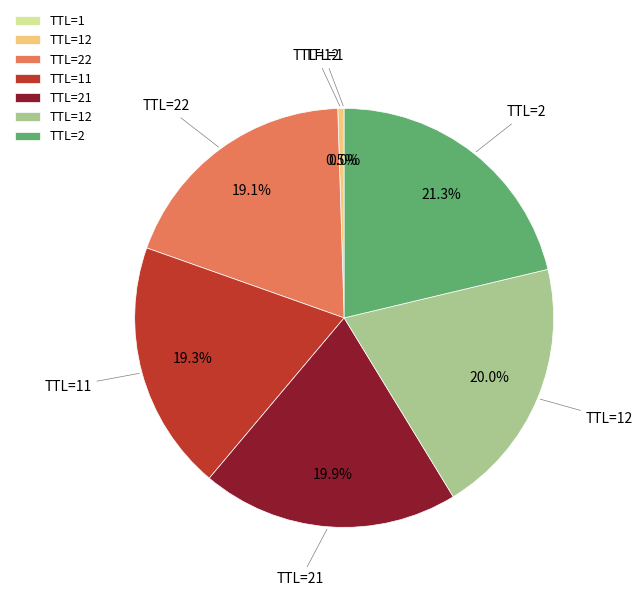

Does any single category account for the majority?

No